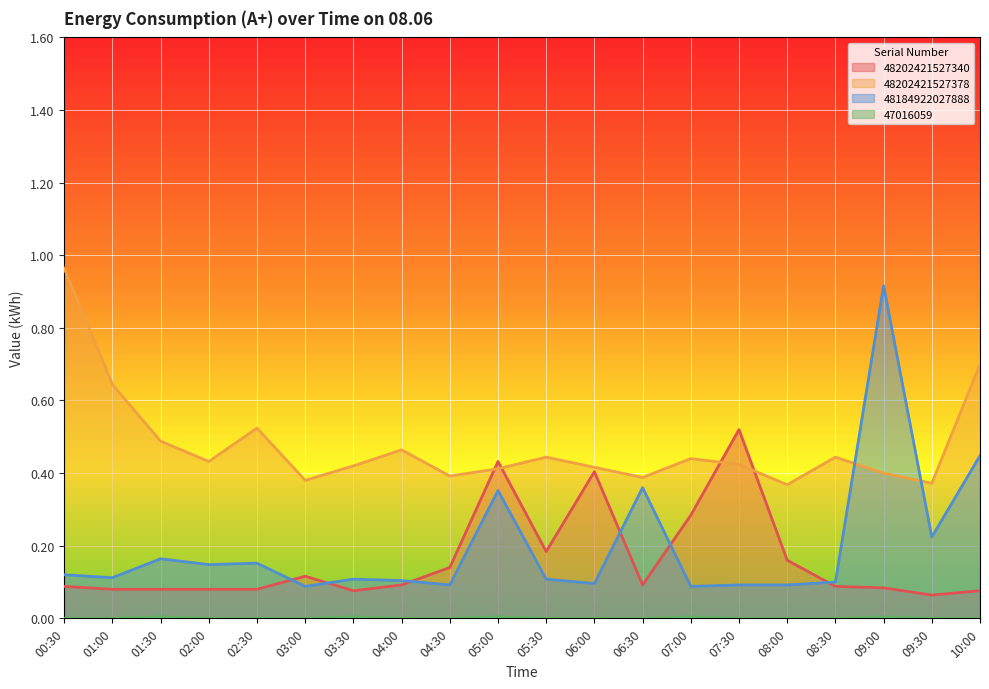

At how many categories does at least one series exceed 0?

20